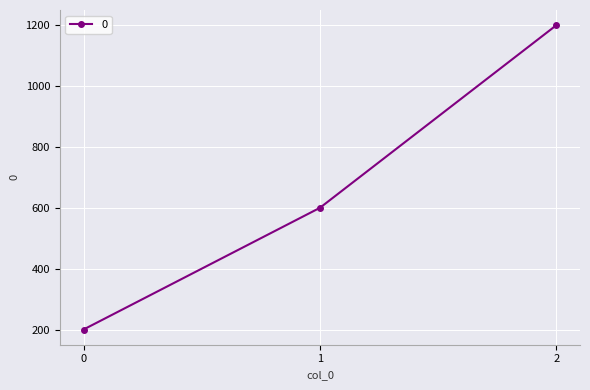

What is the difference between the second highest and minimum values?

400